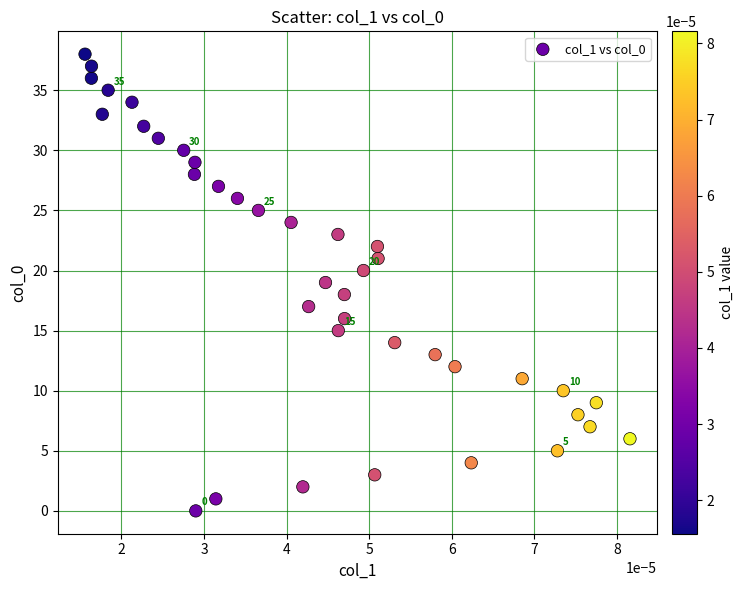

What is the range of Y values (max minus min)?

38